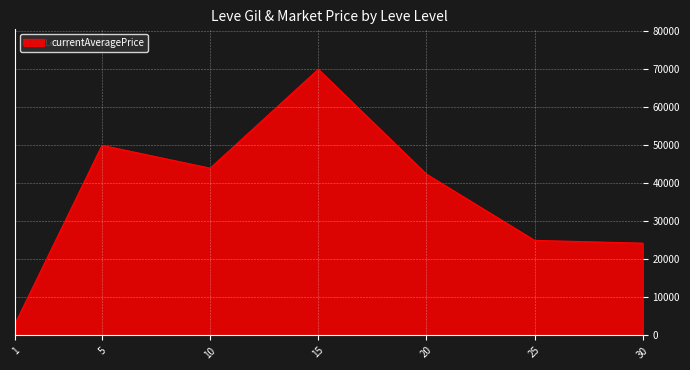

What is the difference between the maximum and minimum values?

66708.0